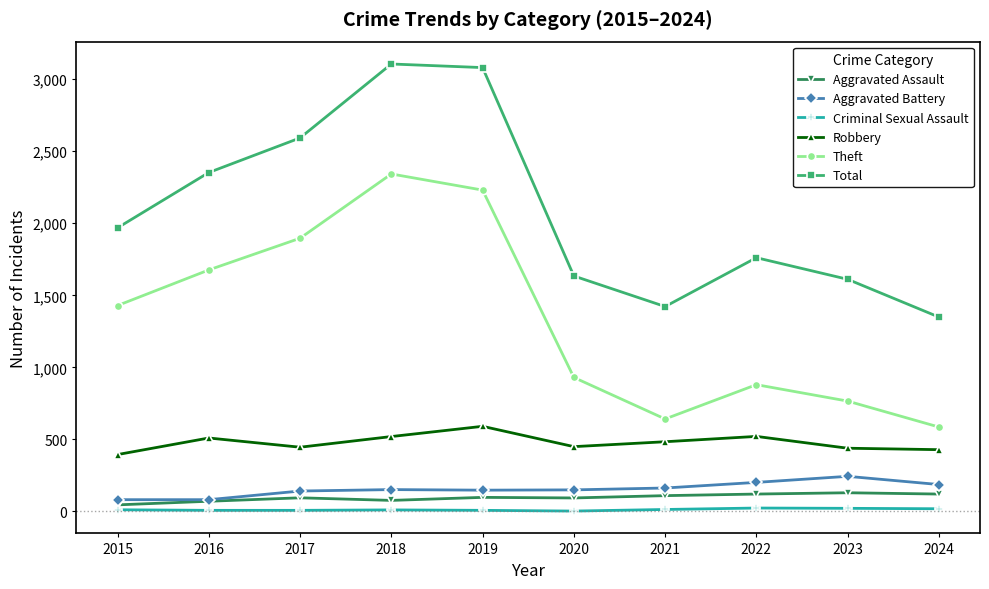

What is the maximum value for Robbery?

591